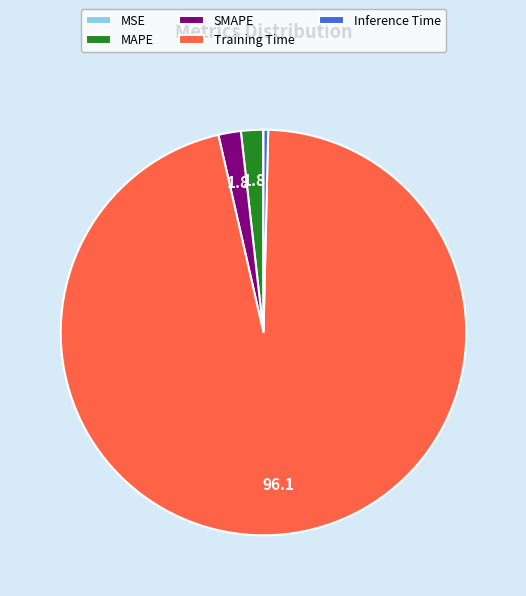

Combined, do Inference Time and Training Time account for over 50%?

Yes